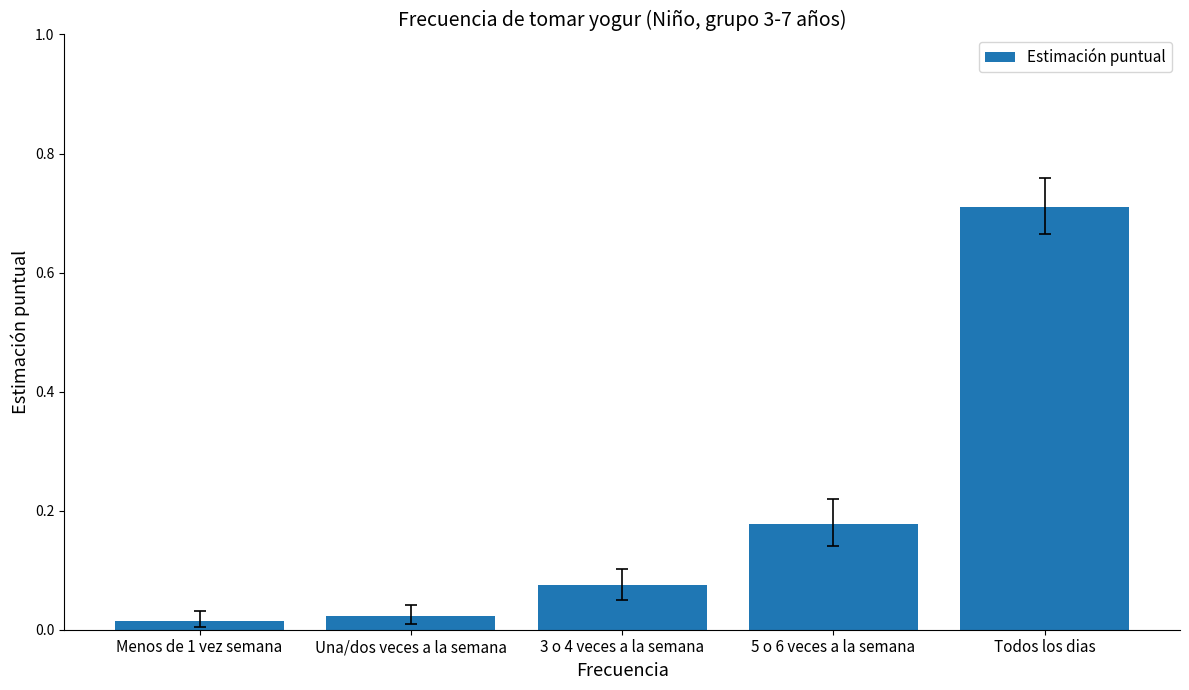

What is the label of the 4th bar from the left?

5 o 6 veces a la semana